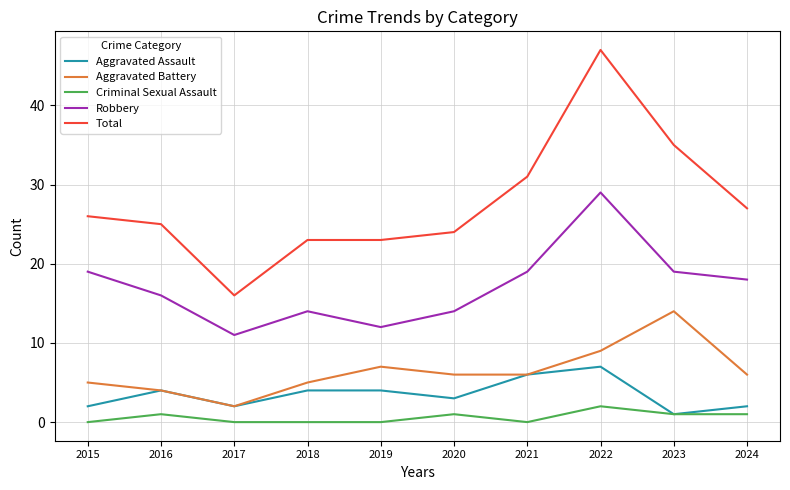

Reading left to right, transcribe all the data shown in this chart.

Aggravated Assault: 2	4	2	4	4	3	6	7	1	2
Aggravated Battery: 5	4	2	5	7	6	6	9	14	6
Criminal Sexual Assault: 0	1	0	0	0	1	0	2	1	1
Robbery: 19	16	11	14	12	14	19	29	19	18
Total: 26	25	16	23	23	24	31	47	35	27